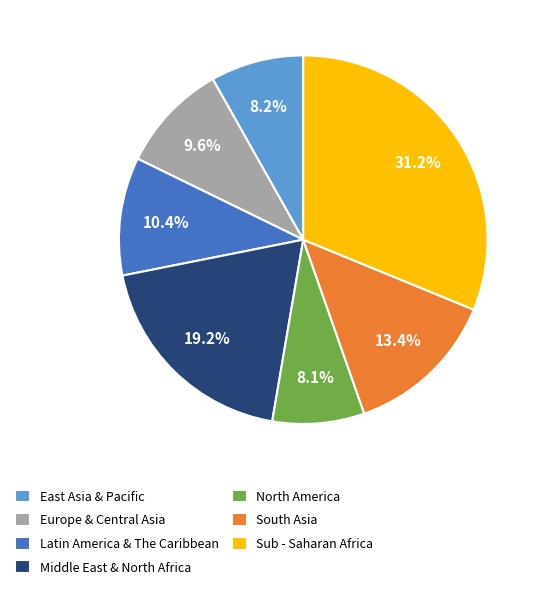

Is Europe & Central Asia the majority of the pie?

No